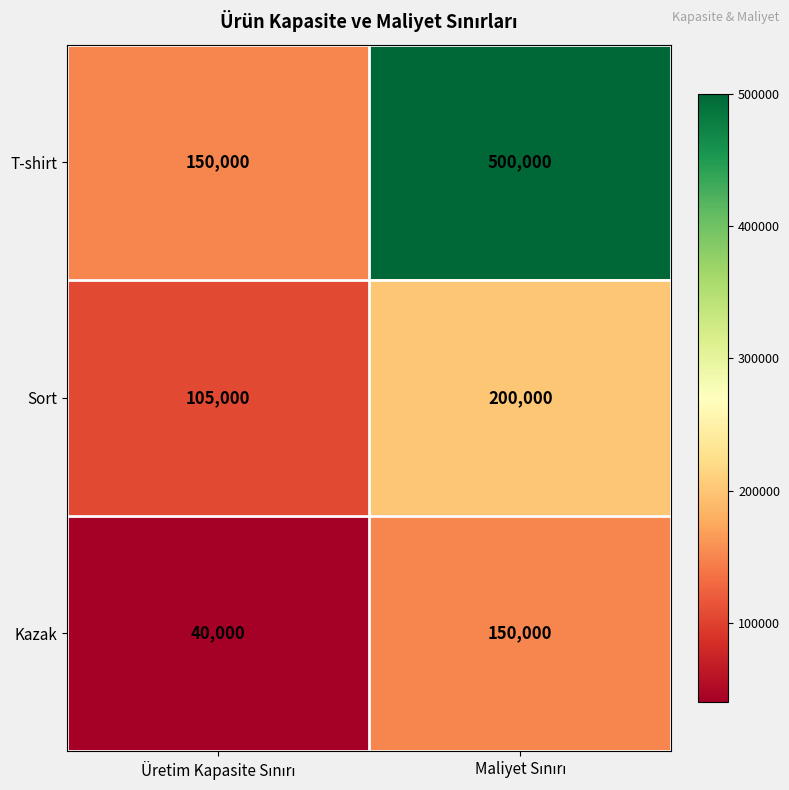

What is the maximum value shown in the chart?

500000